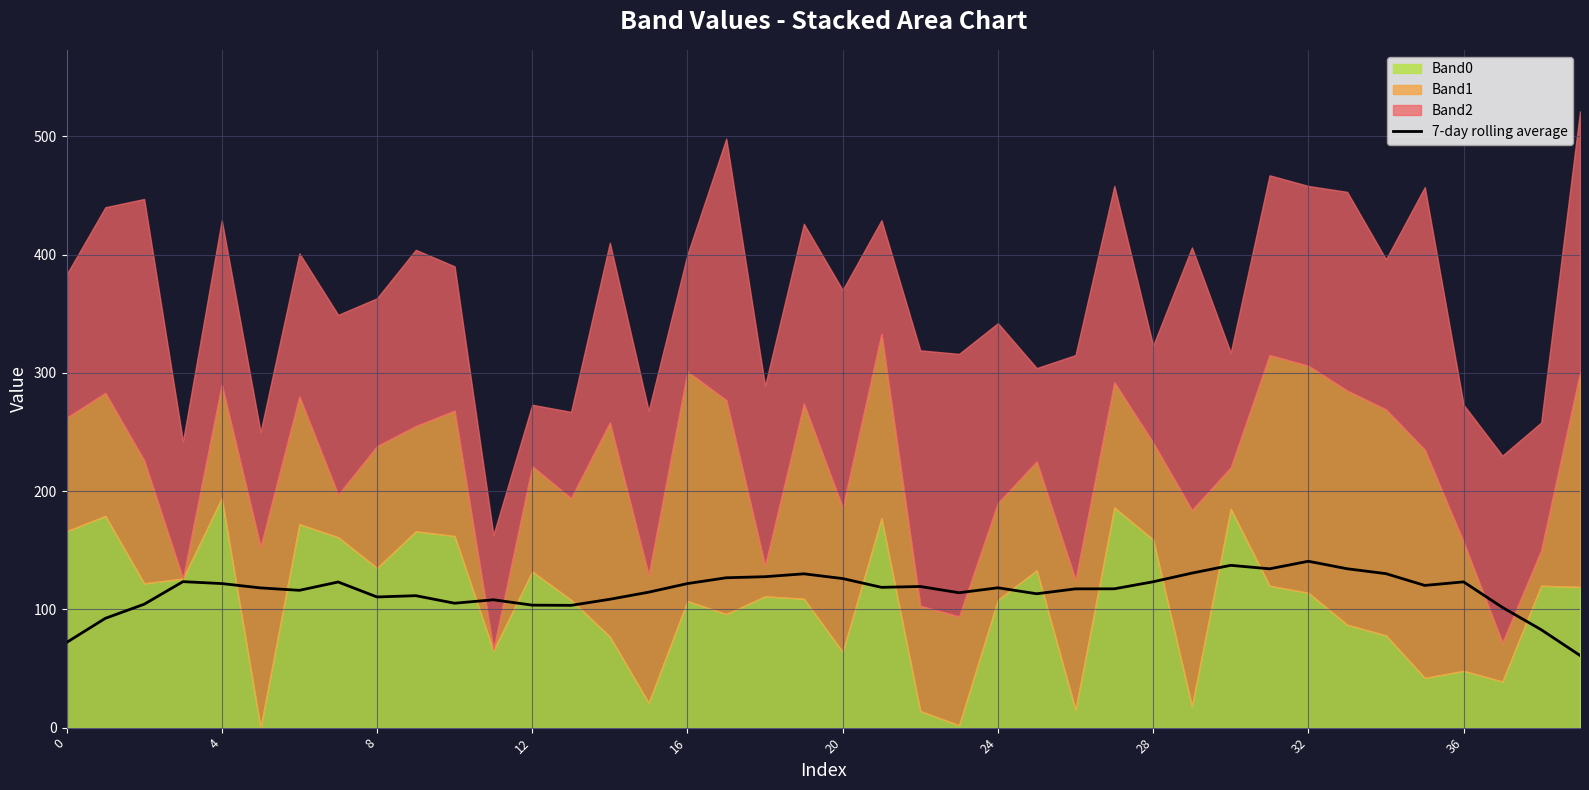

What is the minimum value for 7-day rolling average?

61.0